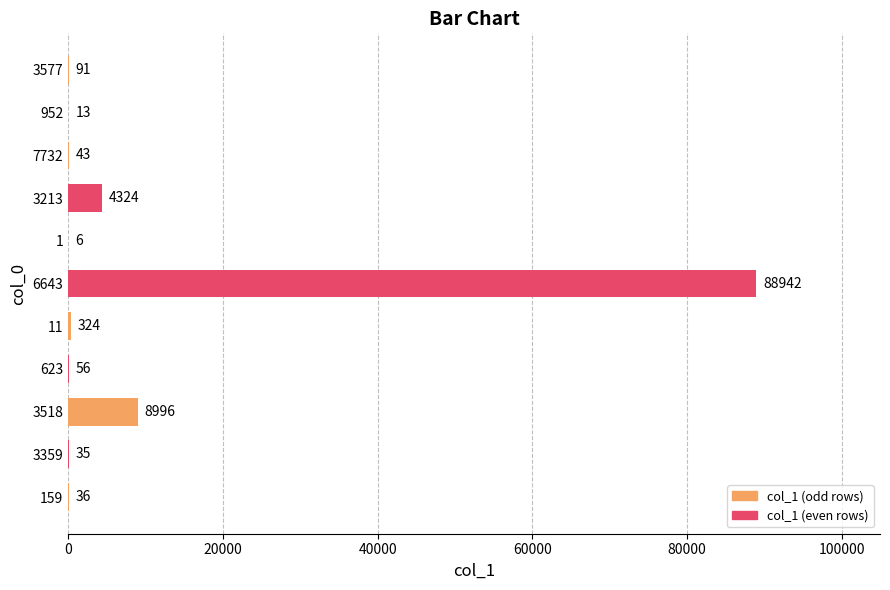

The value at 3359 is 35. True or false?

True